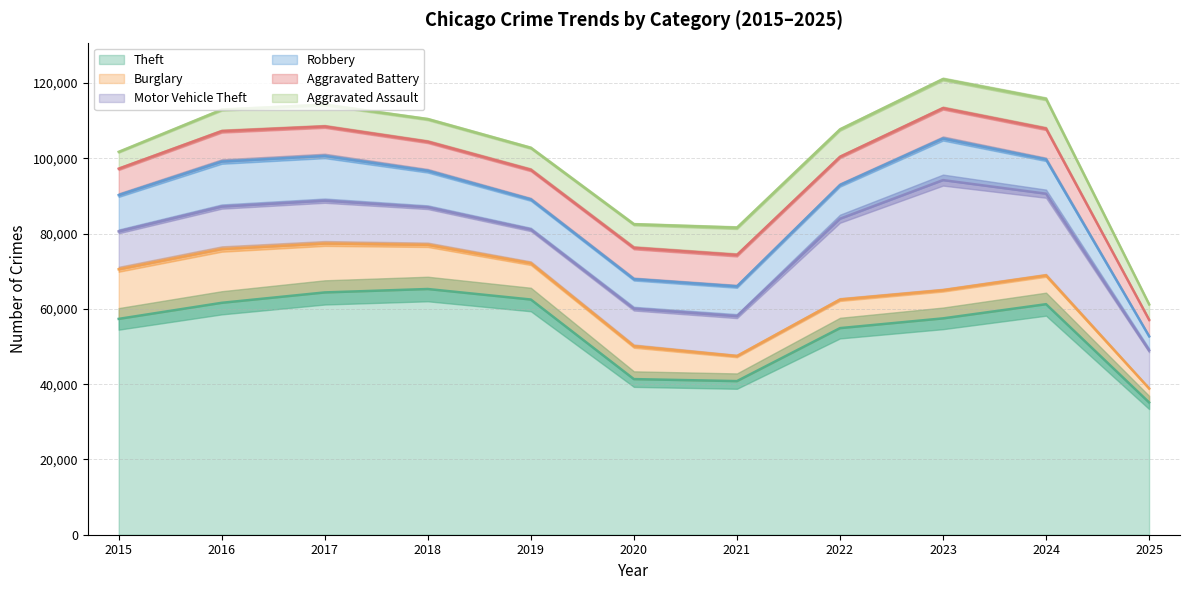

Does the chart display data point markers on the line(s)?

No